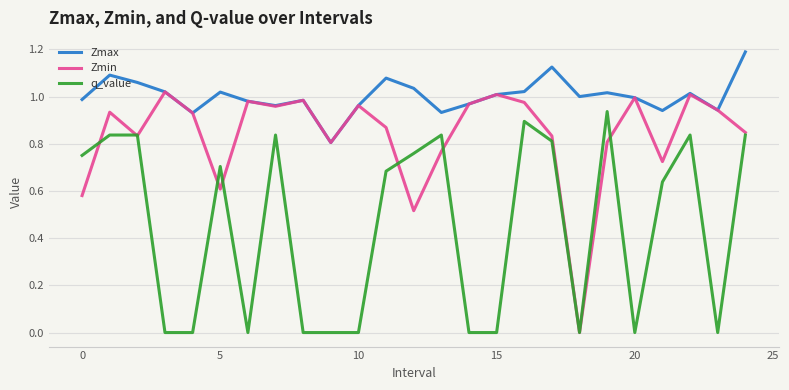

Which series has the largest total across all categories?

Zmax